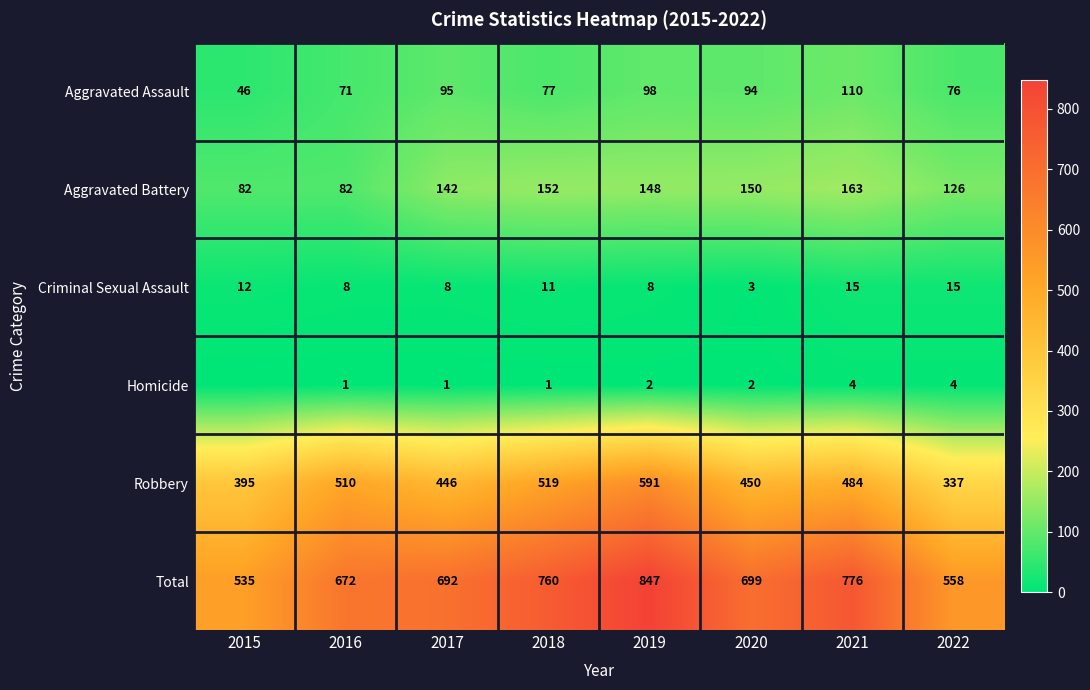

What is the sum of the Robbery values at 2020 and 2018?

969